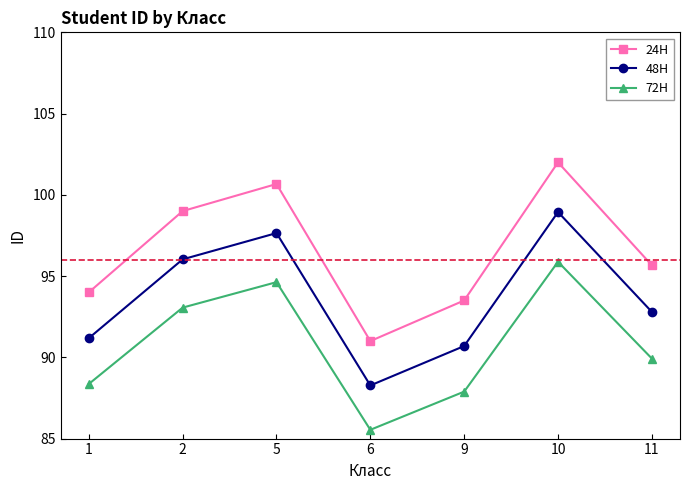

True or false: 72H and 24H intersect in this chart.

False